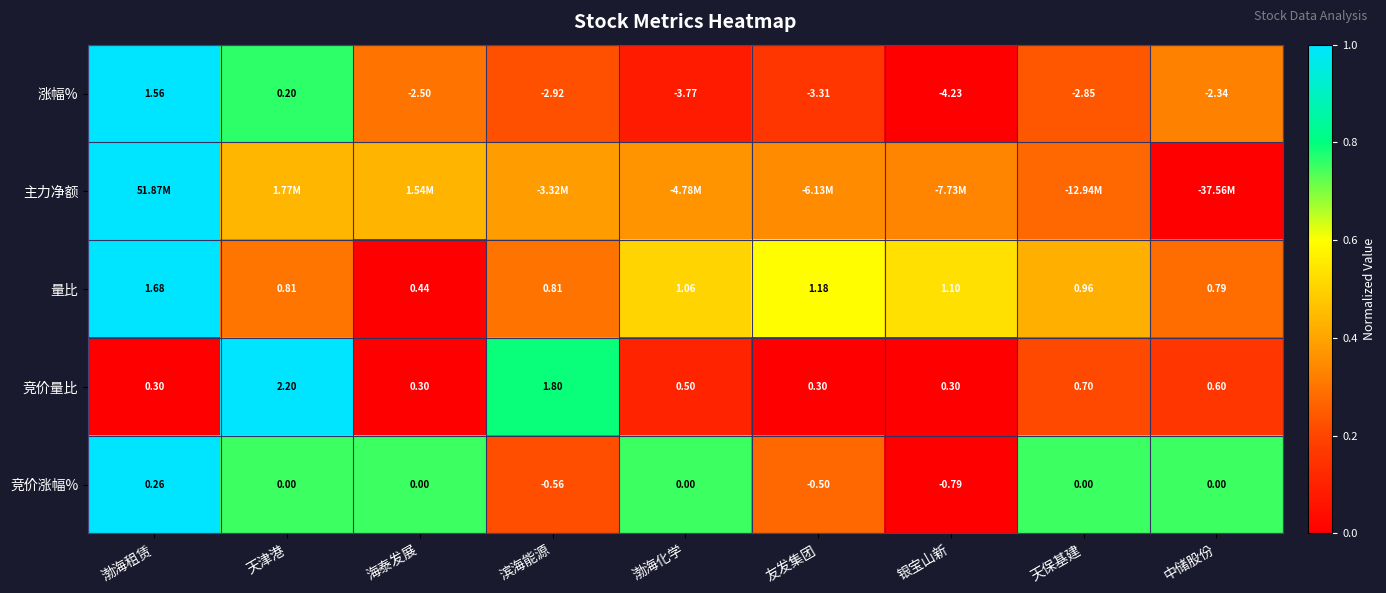

Where is 量比 nearest to the value 1?

天保基建